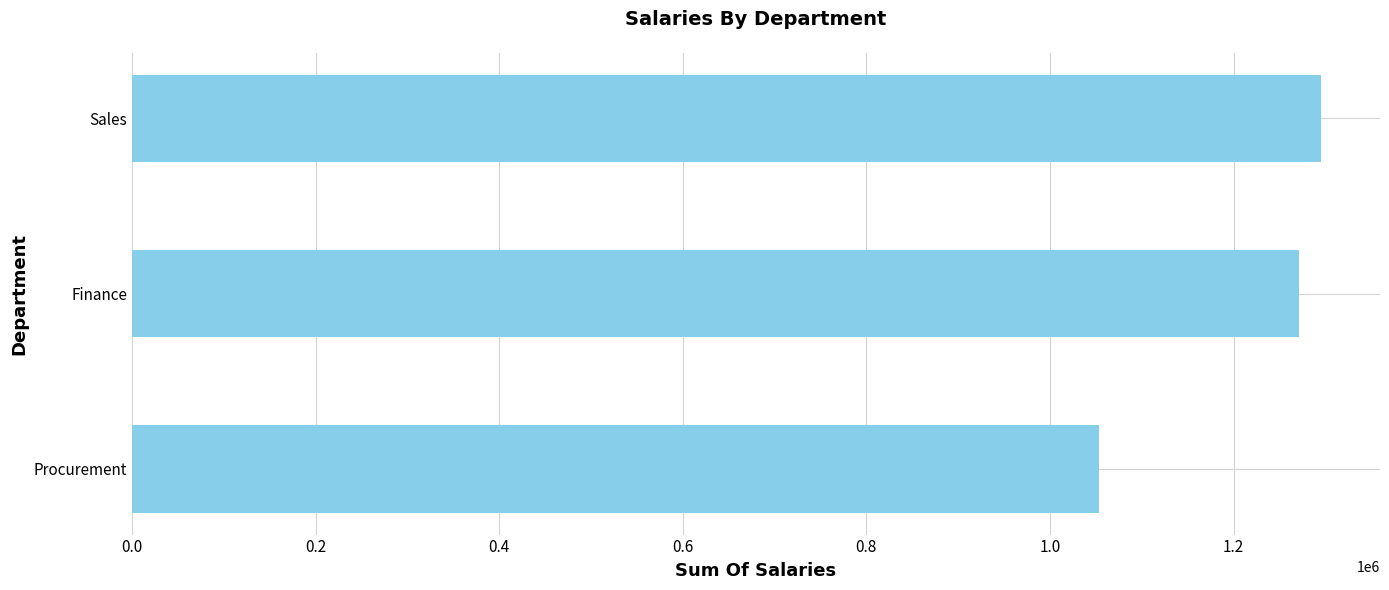

Rank the categories by value from lowest to highest.

Procurement, Finance, Sales